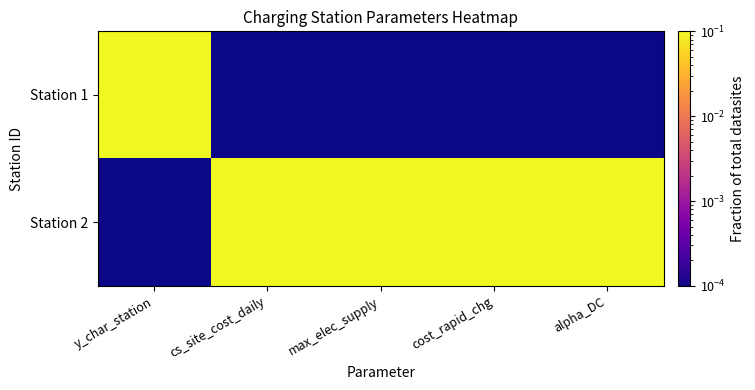

Reading left to right, extract all data points from this chart.

Station 1: y_char_station=0.1	cs_site_cost_daily=0.0	max_elec_supply=0.0	cost_rapid_chg=0.0	alpha_DC=0.0
Station 2: y_char_station=0.0	cs_site_cost_daily=0.1	max_elec_supply=0.1	cost_rapid_chg=0.1	alpha_DC=0.1